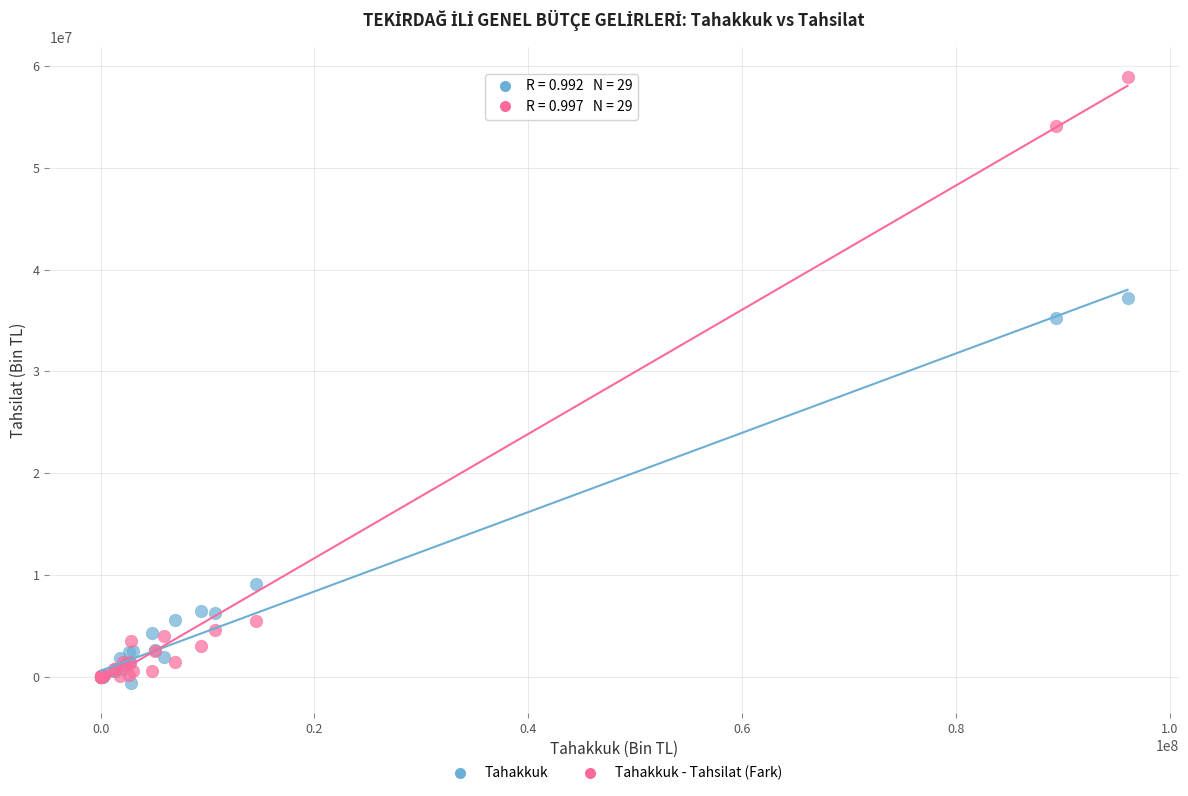

In the Tahakkuk series, what Y value is closest to 18274910?

9088921.9